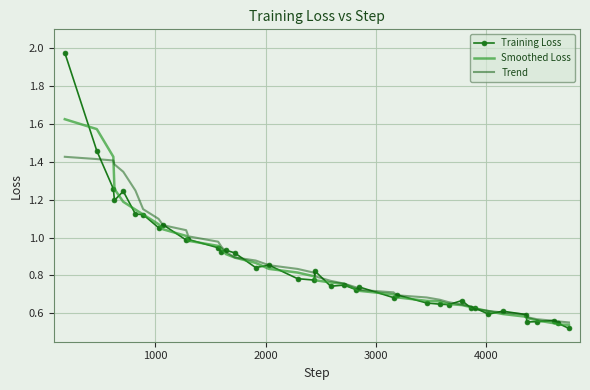

Rank the series by their maximum value, from lowest to highest.

Trend, Smoothed Loss, Training Loss